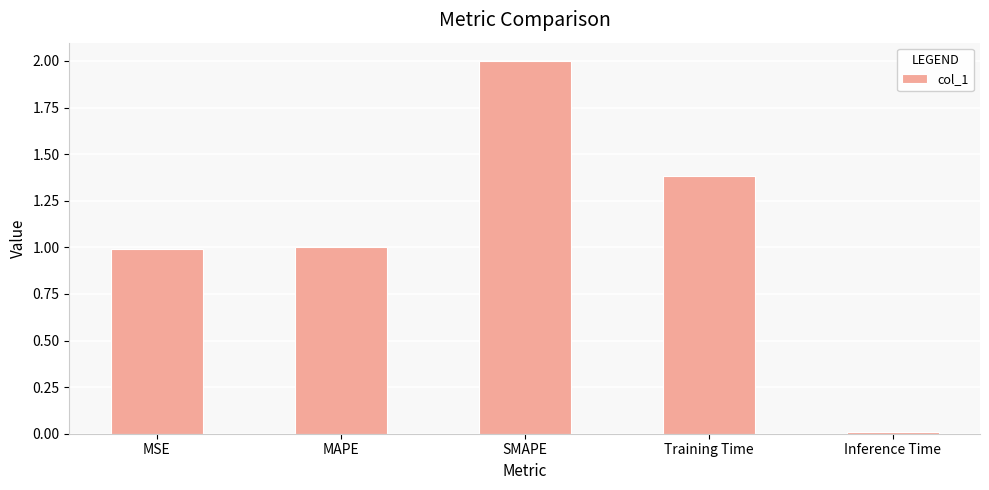

Read the value at MSE.

1.0